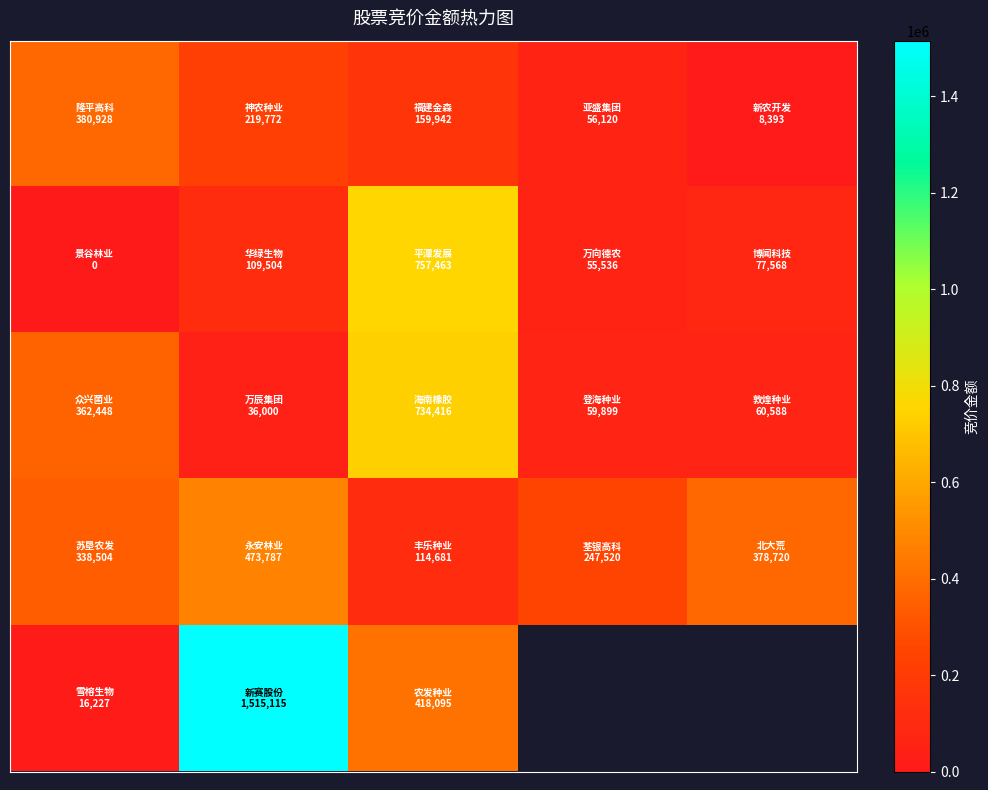

What is the maximum value shown in the chart?

1515115.0